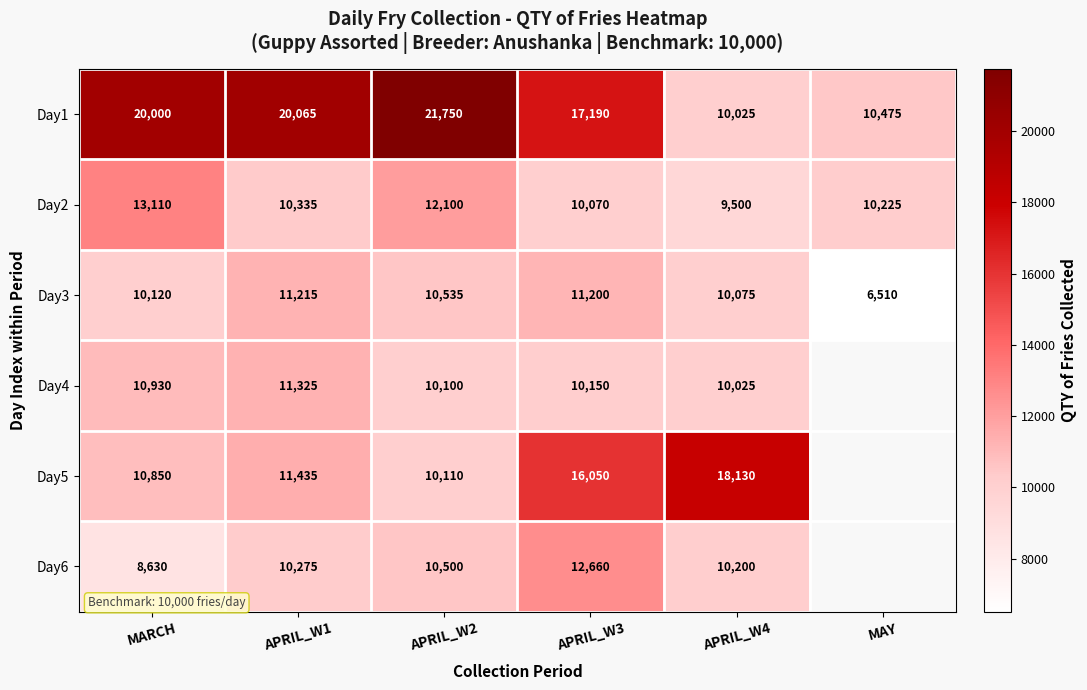

What is the average value of the Day1 series?

16584